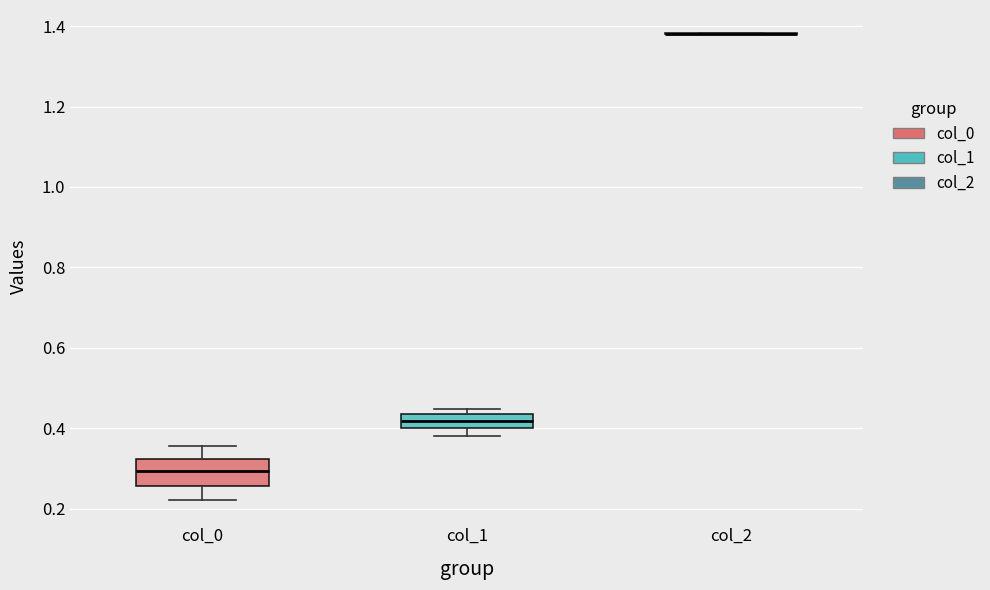

Comparing the boxes themselves (not the whiskers), which one is the tallest?

col_0